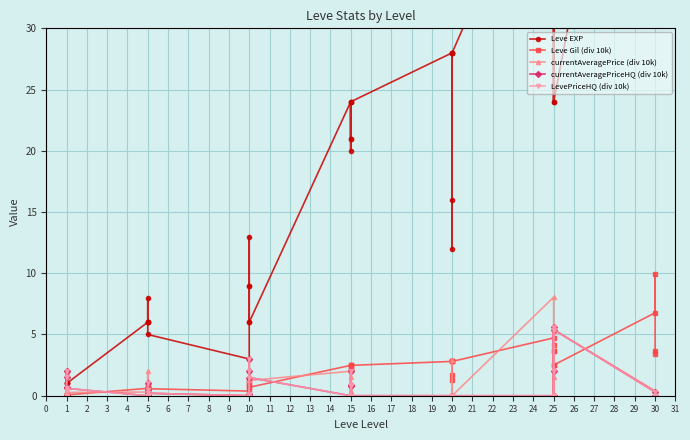

Between 15 and 20, which series saw the biggest shift?

Leve EXP